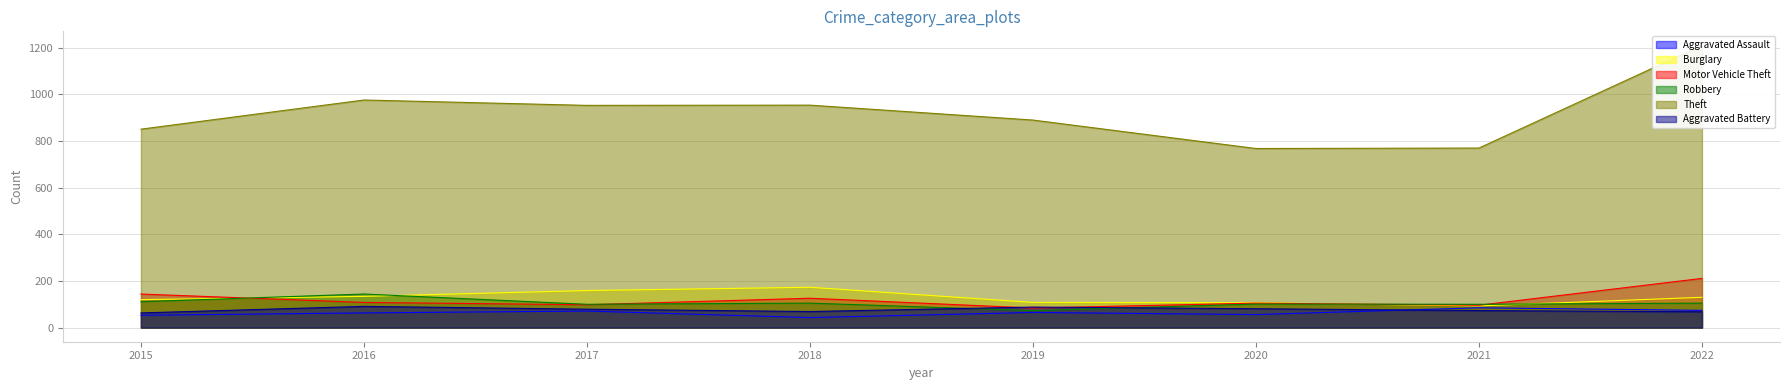

The Robbery series shows 63 at 2020. True or false?

False